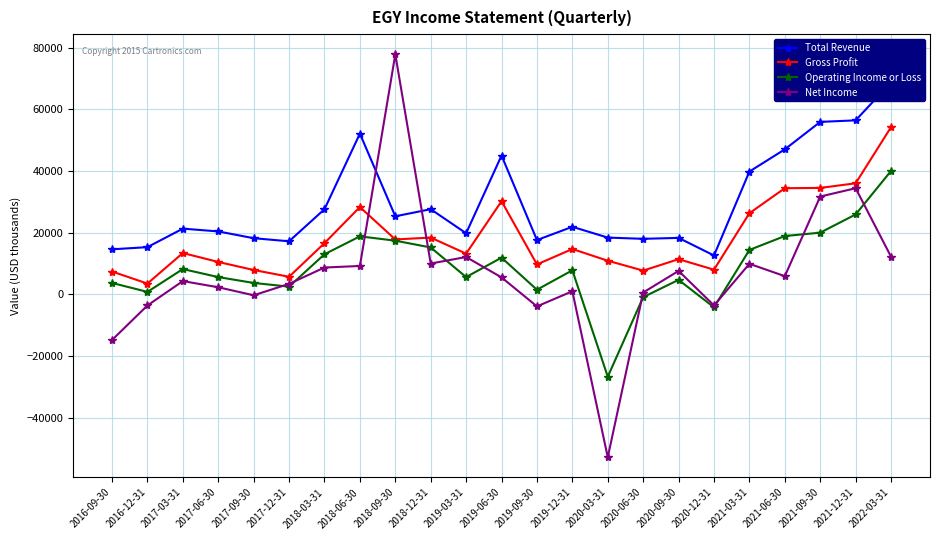

Reading left to right, list all the values displayed in this chart.

Total Revenue: 14600	15300	21300	20400	18200	17200	27600	52100	25300	27600	19800	45000	17600	21900	18400	18000	18300	12600	39800	47000	55900	56400	68700
Gross Profit: 7400	3500	13400	10500	7900	5700	16600	28300	17800	18400	13200	30200	9700	14700	10900	7700	11400	8000	26300	34400	34500	36000	54200
Operating Income or Loss: 3700	800	8200	5600	3700	2500	13000	18800	17400	15200	5600	11900	1500	7800	-26700	-900	4700	-4200	14400	18900	20000	25900	40000
Net Income: -14800	-3600	4300	2300	-300	3400	8700	9200	77800	10000	12100	5500	-3900	1000	-52800	600	7600	-3600	9900	5900	31700	34400	12200